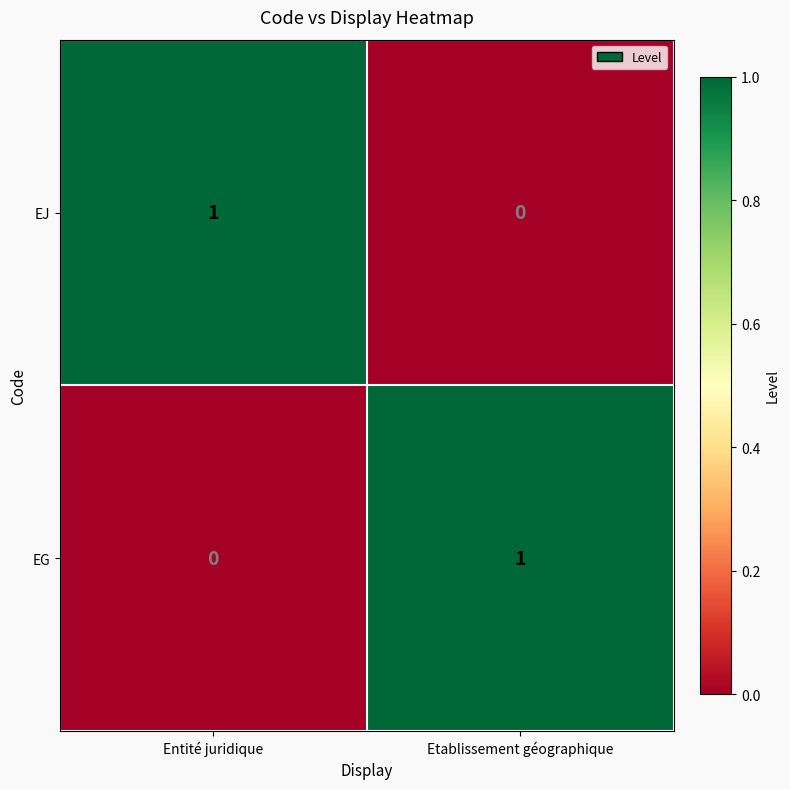

The value of EJ at Entité juridique is 1. True or false?

True